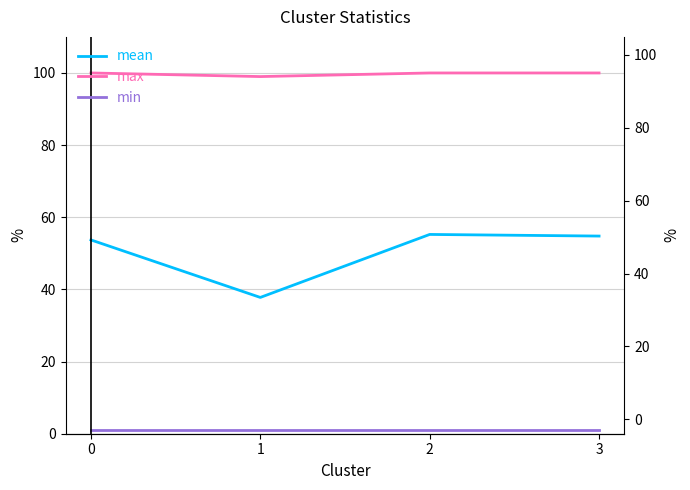

The value of mean at 1 is 37.8. True or false?

True